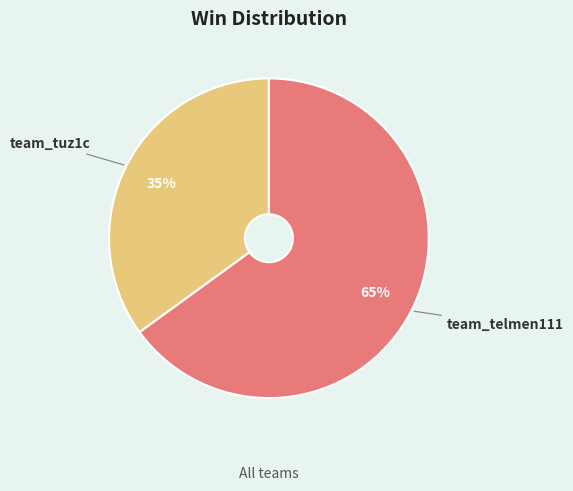

Do team_telmen111 and team_tuz1c together represent more than half of the pie?

Yes